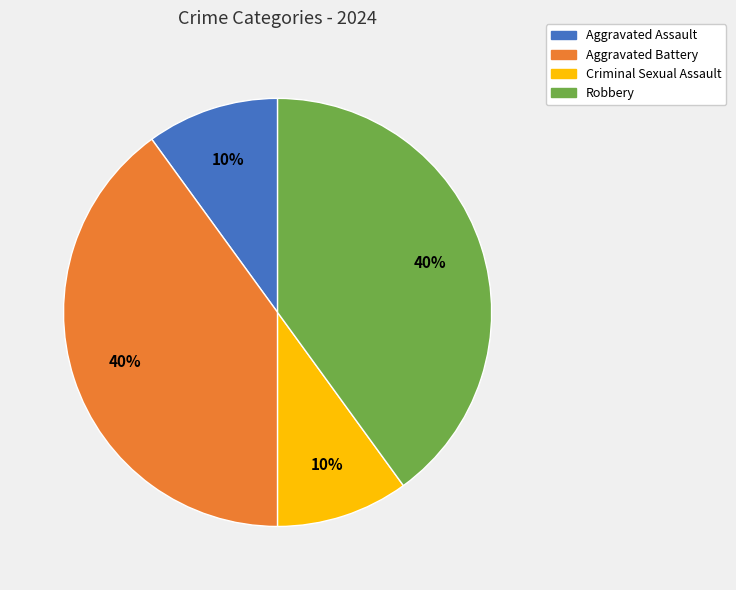

How many segments does this pie chart have?

4